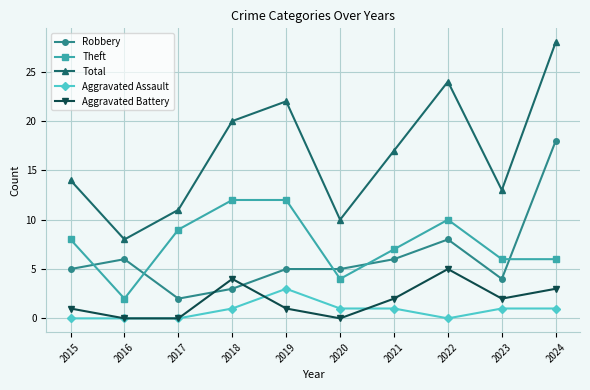

The value of Total at 2023 is 20. True or false?

False